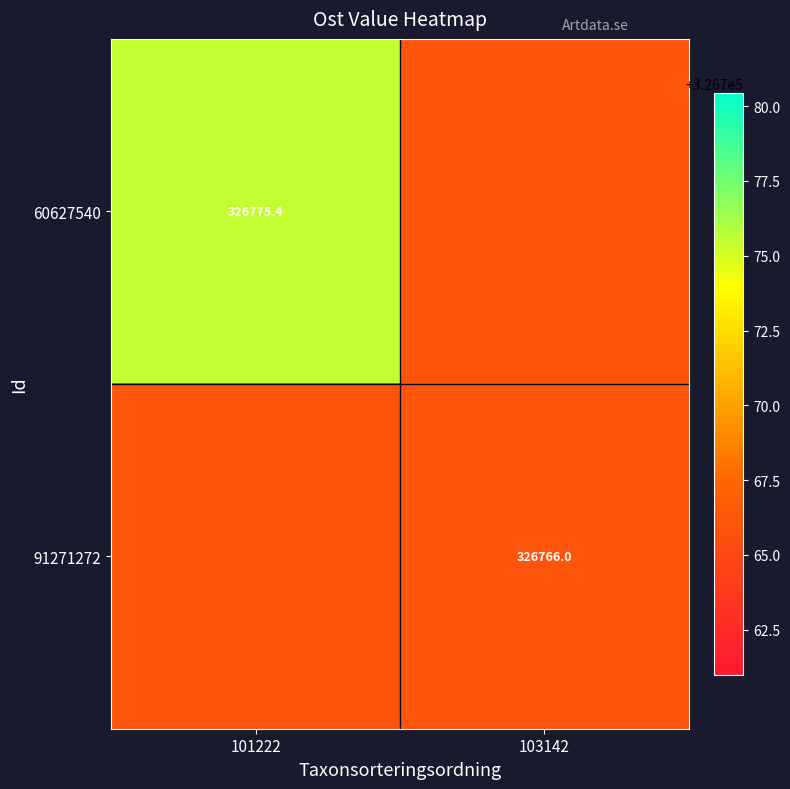

The 91271272 series shows 205839.1 at 103142. True or false?

False